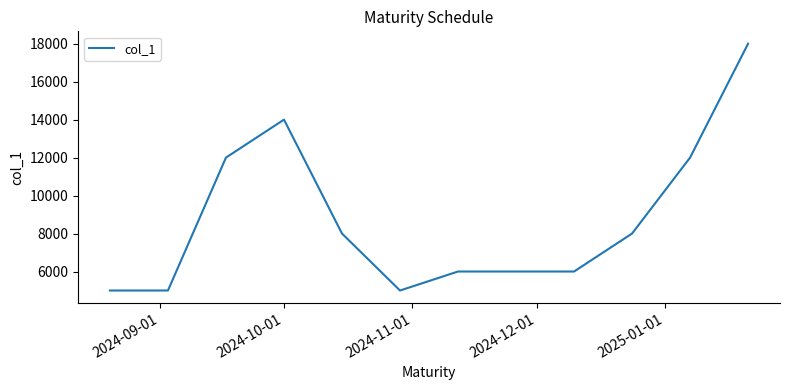

What is the maximum value shown in the chart?

18000